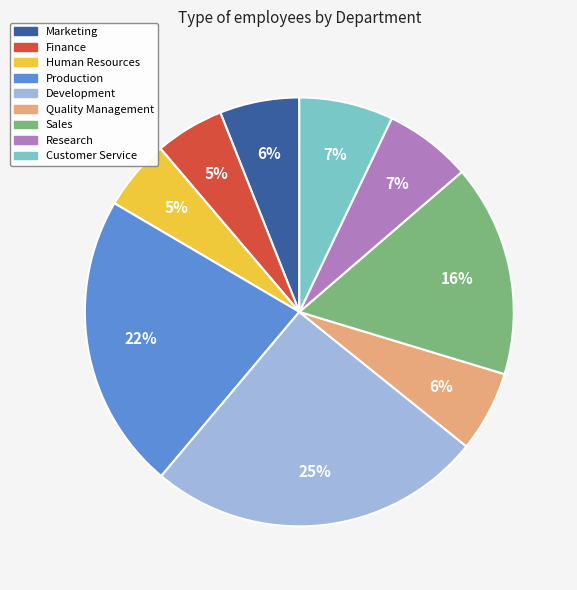

True or false: Production accounts for 15% of the total.

False